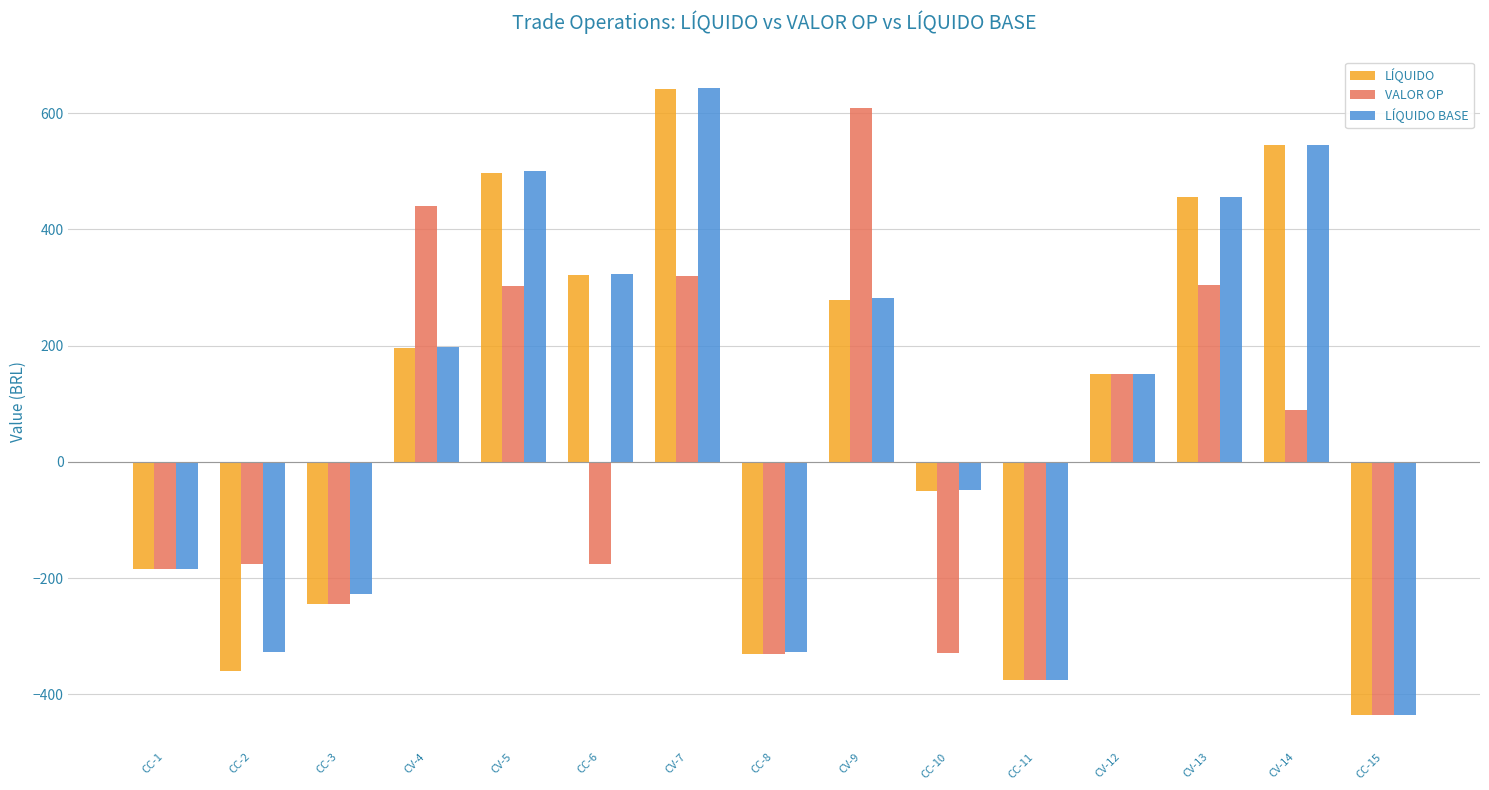

The value of LÍQUIDO at CV-12 is 152.0. True or false?

True